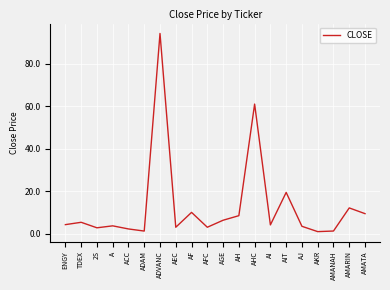

Between AHC and AIT, which is larger?

AHC